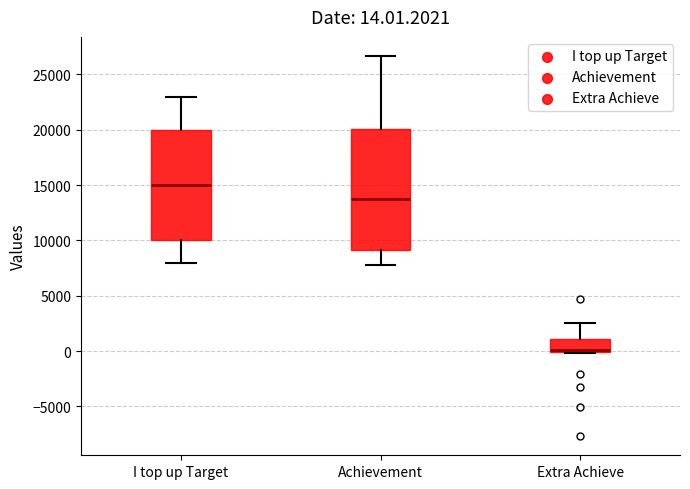

Which box is the tallest, from its lower edge to its upper edge?

Achievement